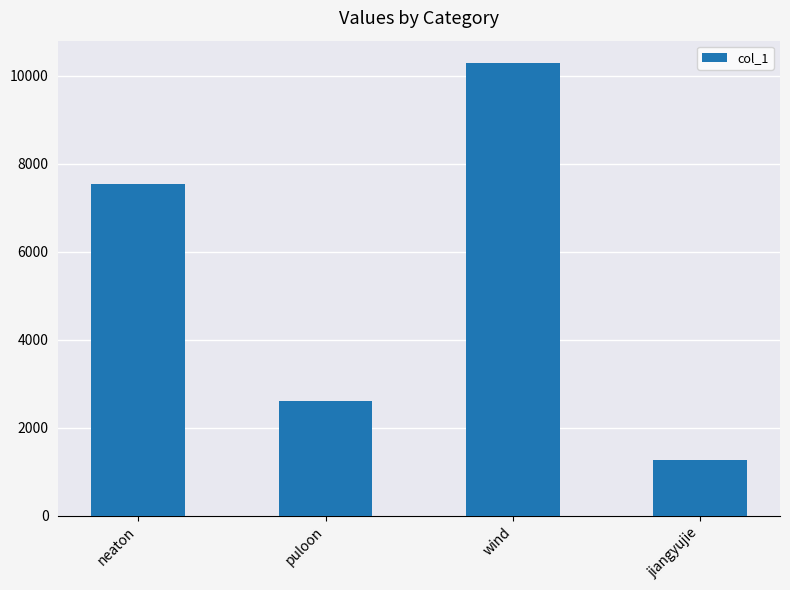

Rank the categories by value from highest to lowest.

wind, neaton, puloon, jiangyujie